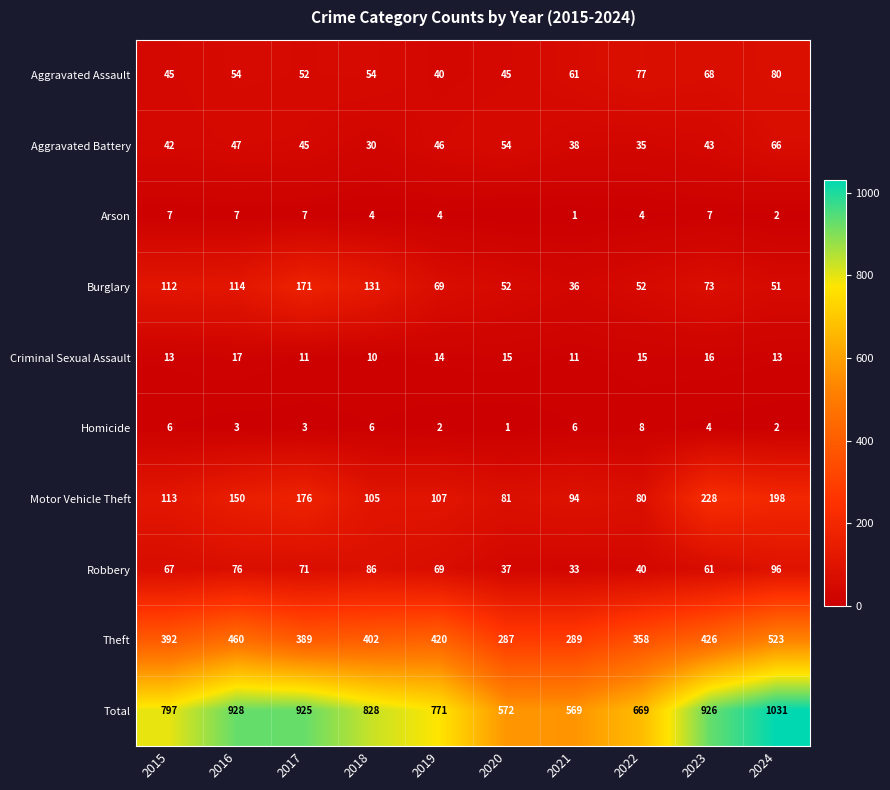

Rank the categories by Aggravated Battery value from lowest to highest.

2018, 2022, 2021, 2015, 2023, 2017, 2019, 2016, 2020, 2024